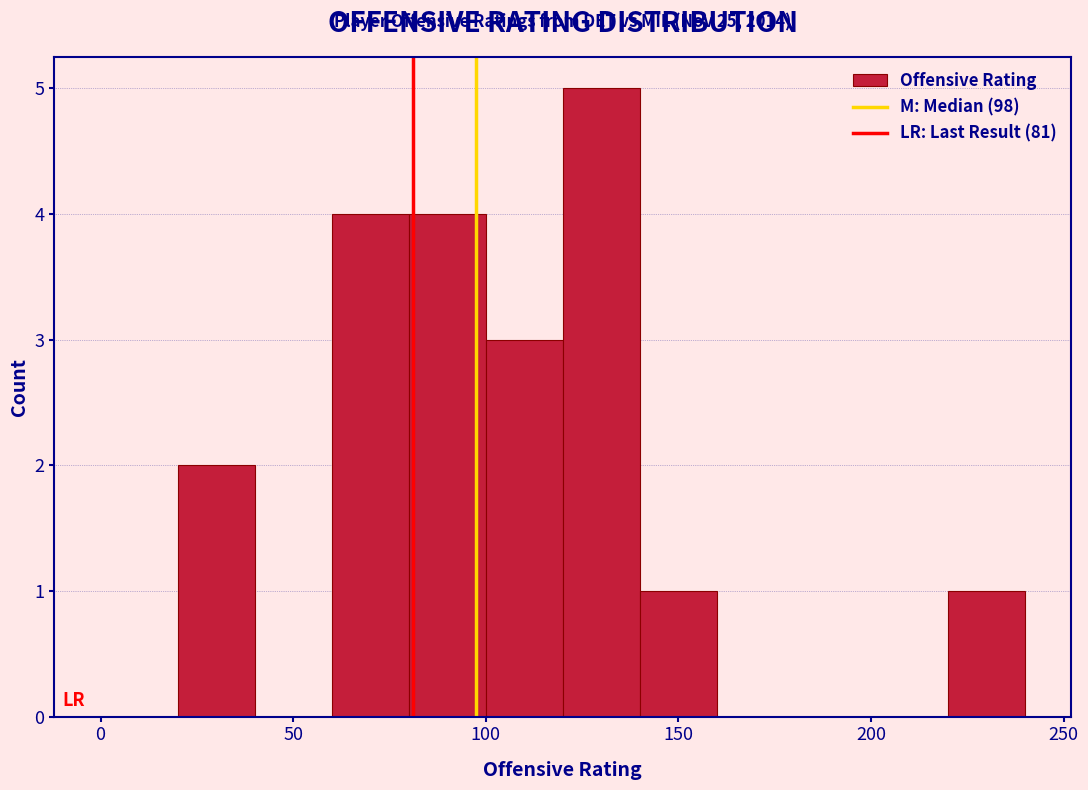

Over which range of the x-axis is the bar tallest?

120 to 140